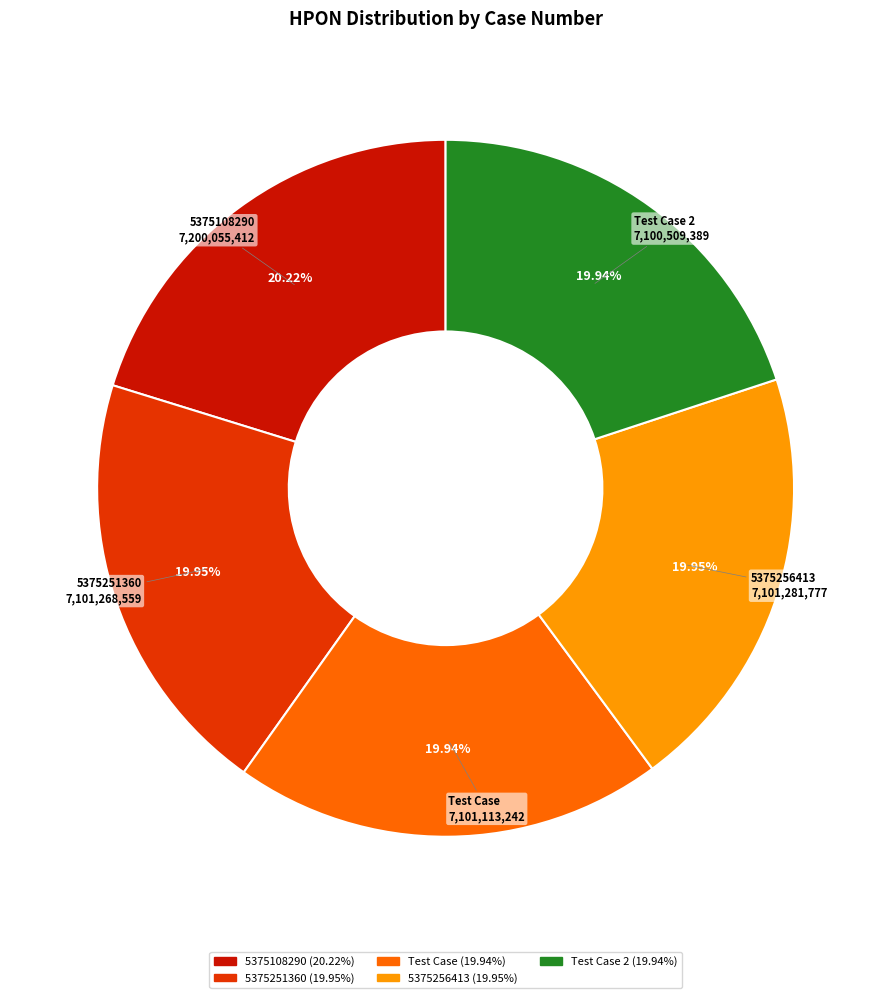

To the nearest percent, what is the average slice percentage?

20%